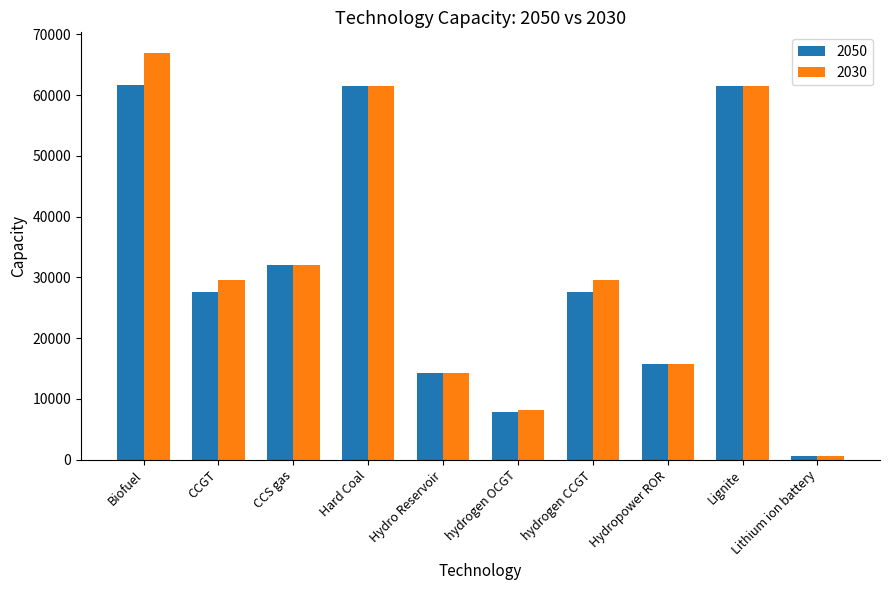

Rank the series by their maximum value, from lowest to highest.

2050, 2030